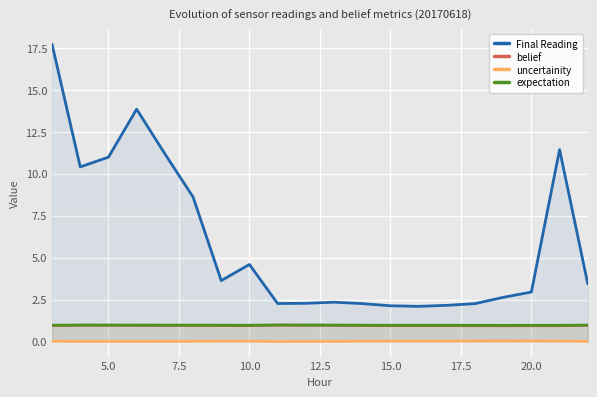

Which series has the largest range (max minus min)?

Final Reading